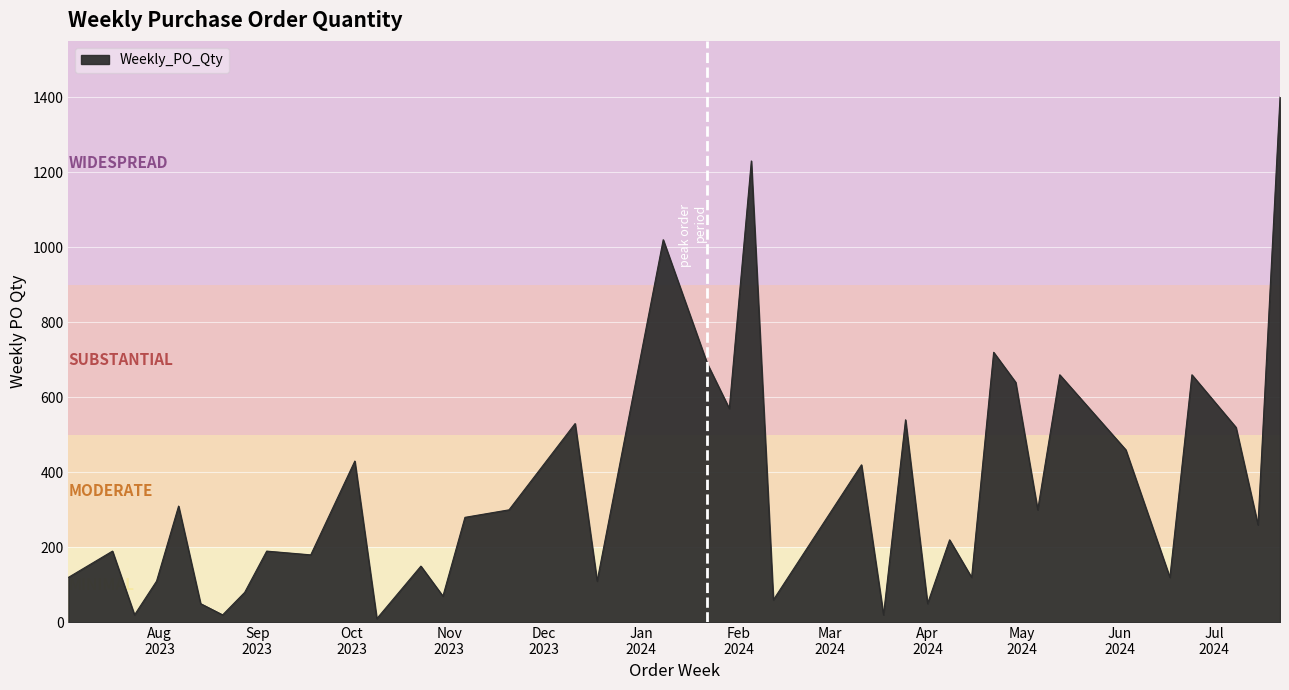

What is the greatest value displayed?

1400